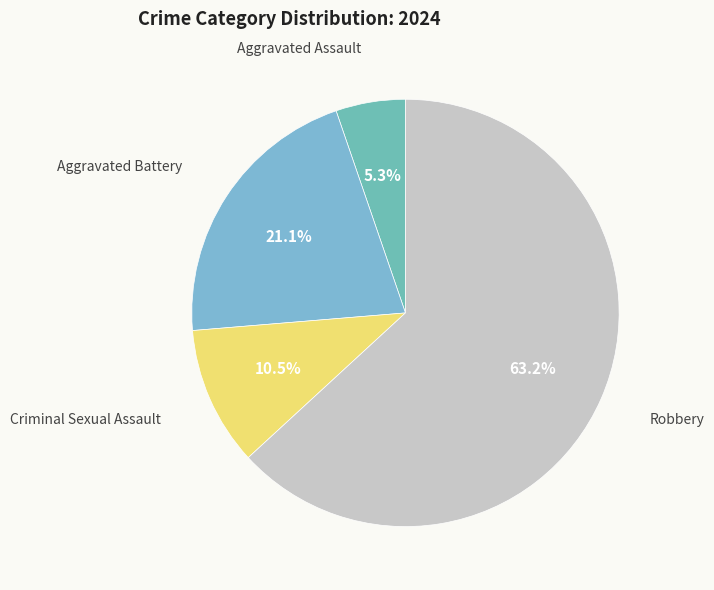

How many segments does this pie chart have?

4